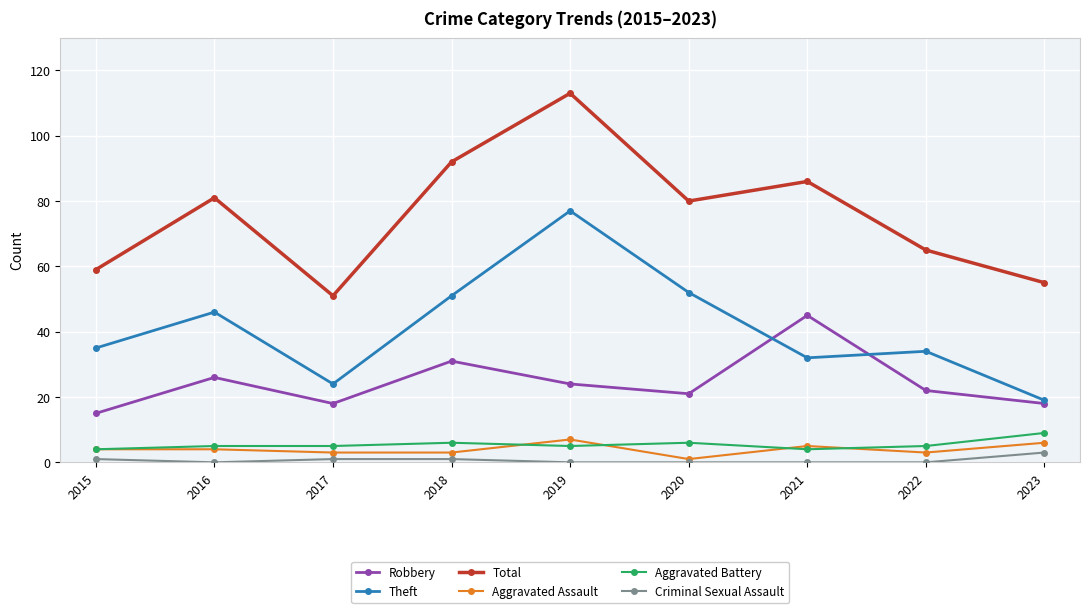

In Total, how many points are lower than both neighbors (excluding endpoints)?

2